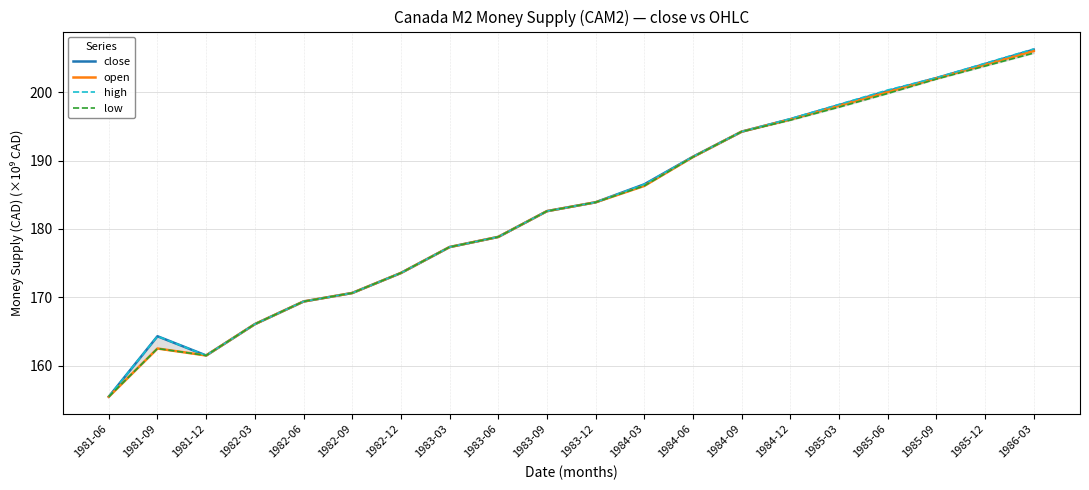

At 1985-06, list the series in order from largest to smallest.

high, close, open, low